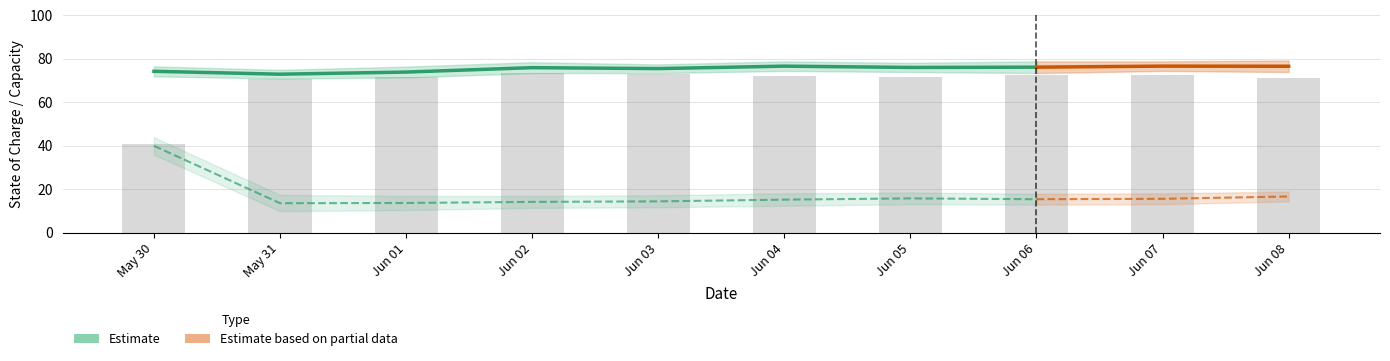

What is the change in value from Jun 04 to Jun 05?

-0.2